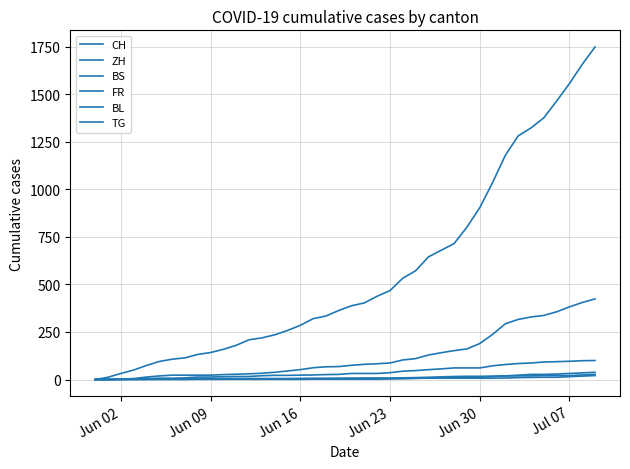

At which label does FR reach its minimum?

Jun 02